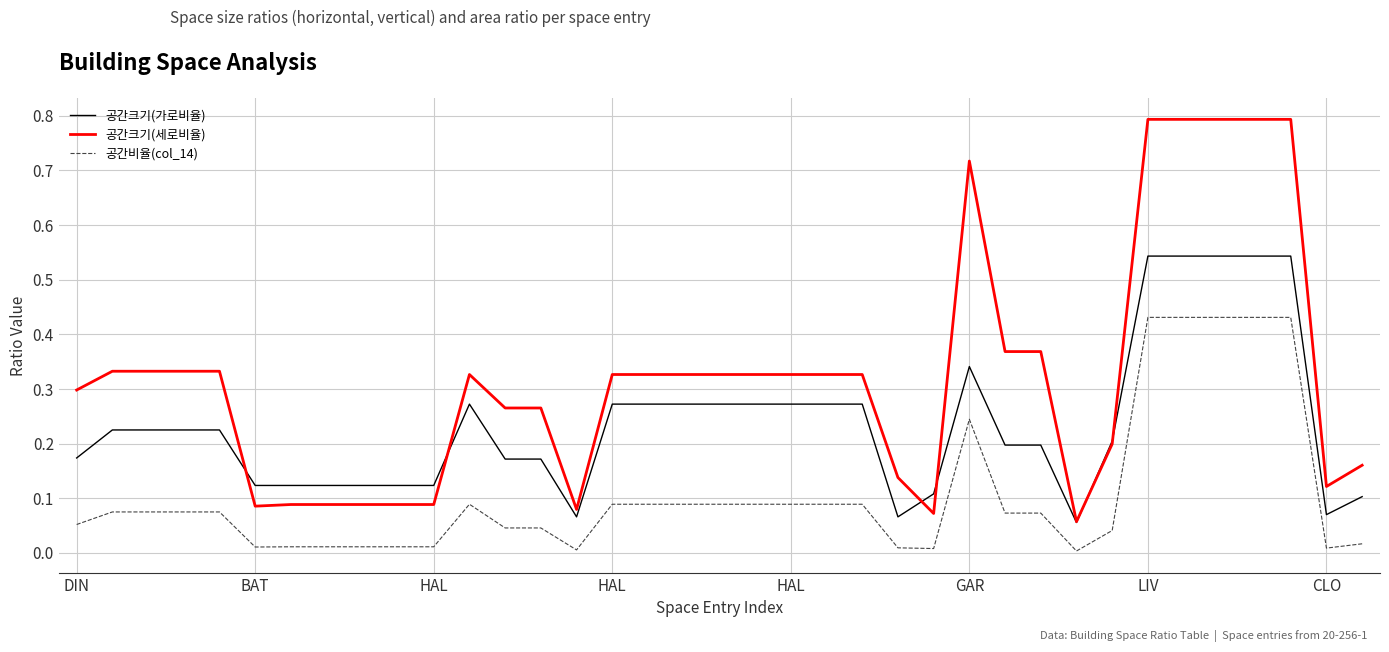

Rank the series by their maximum value, from lowest to highest.

공간비율(col_14), 공간크기(가로비율), 공간크기(세로비율)